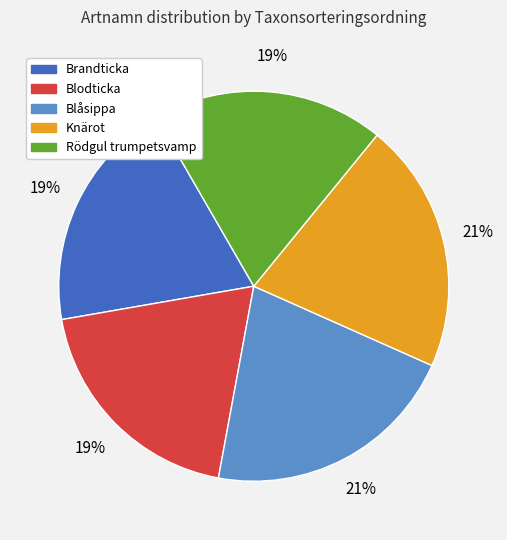

To the nearest percent, what is the difference between the largest and smallest slice percentages?

2%